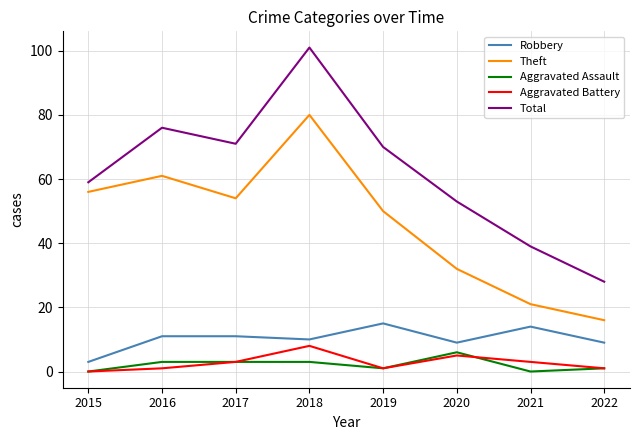

At which category does Aggravated Battery reach its first local peak?

2018